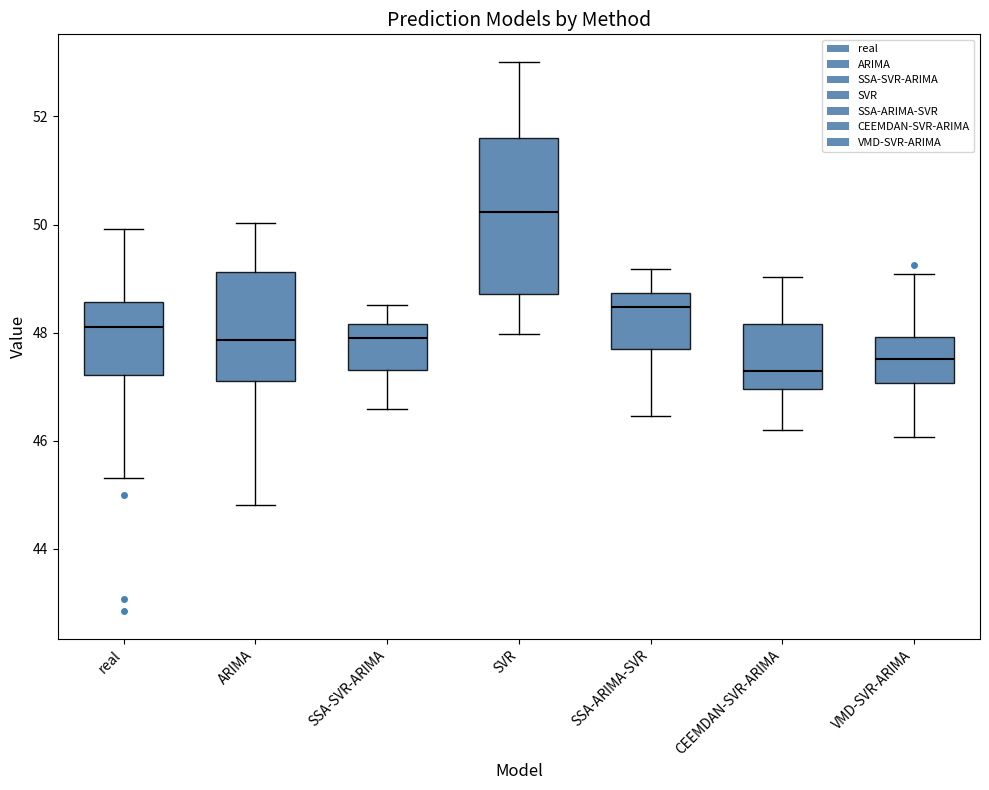

Reading left to right, read every box against the y-axis: the position of its median line, the range the box covers, and the ends of its whiskers. The values are not printed on the chart, so give them approximately, as read against the axis.

real: median 48.2, box 47.2 to 48.6, whiskers 45.4 to 50.0
ARIMA: median 47.8, box 47.2 to 49.2, whiskers 44.8 to 50.0
SSA-SVR-ARIMA: median 48.0, box 47.2 to 48.2, whiskers 46.6 to 48.6
SVR: median 50.2, box 48.8 to 51.6, whiskers 48.0 to 53.0
SSA-ARIMA-SVR: median 48.4, box 47.8 to 48.8, whiskers 46.4 to 49.2
CEEMDAN-SVR-ARIMA: median 47.2, box 47.0 to 48.2, whiskers 46.2 to 49.0
VMD-SVR-ARIMA: median 47.6, box 47.0 to 48.0, whiskers 46.0 to 49.0